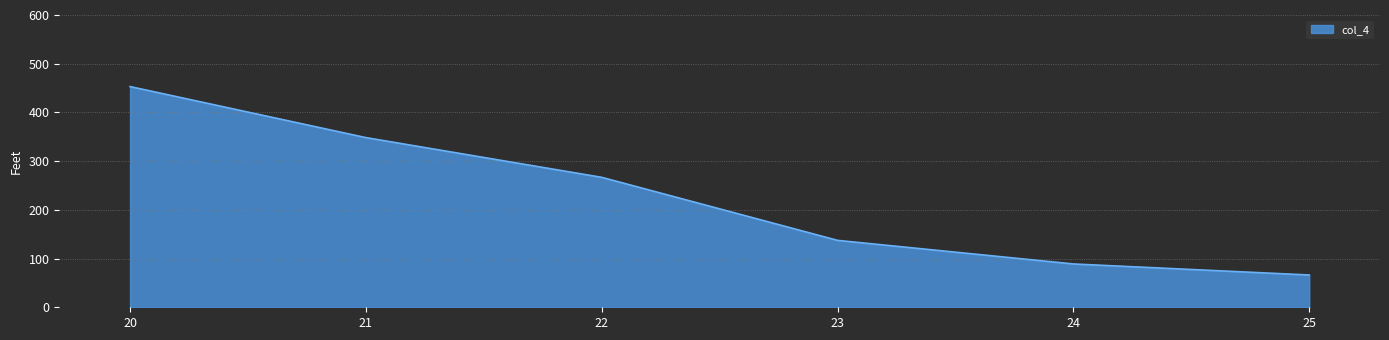

Is it true that the value at 22 is 266.7?

True